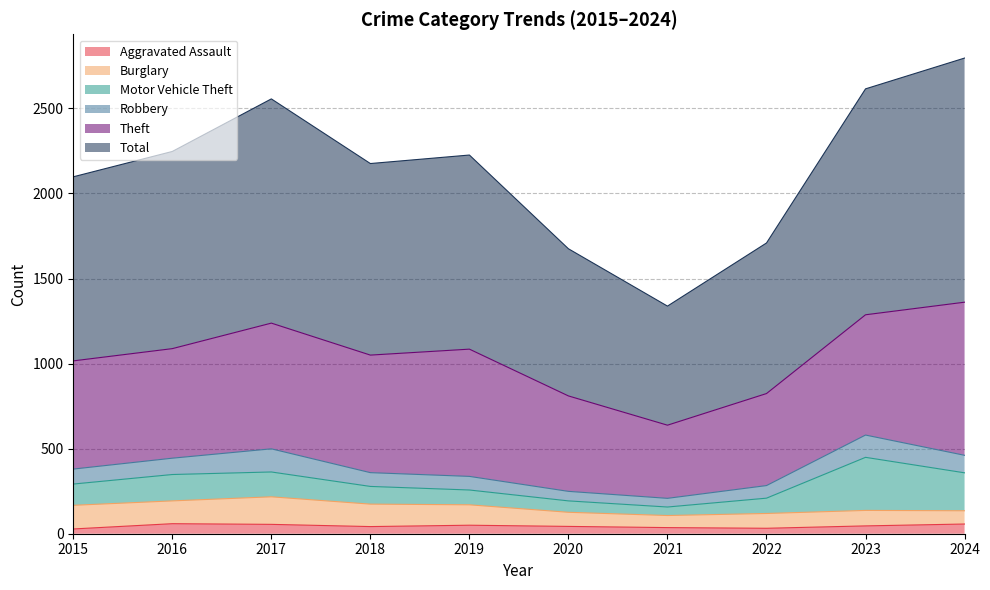

True or false: Total and Robbery cross at least once.

False